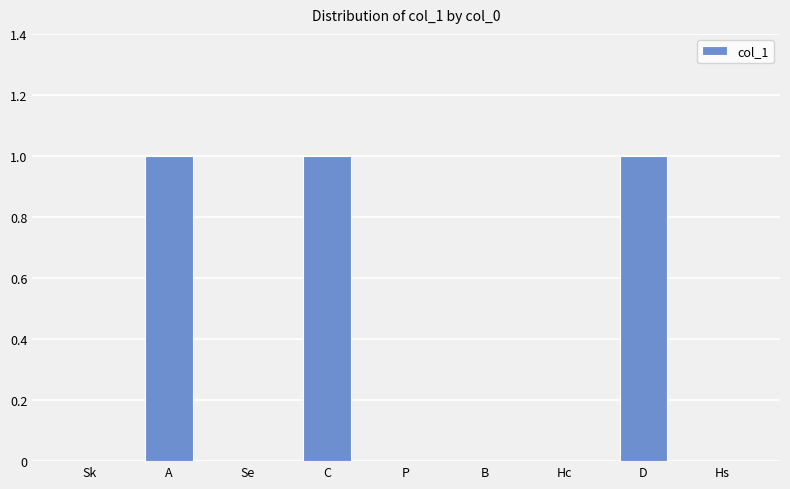

Count the number of categories in the chart.

9